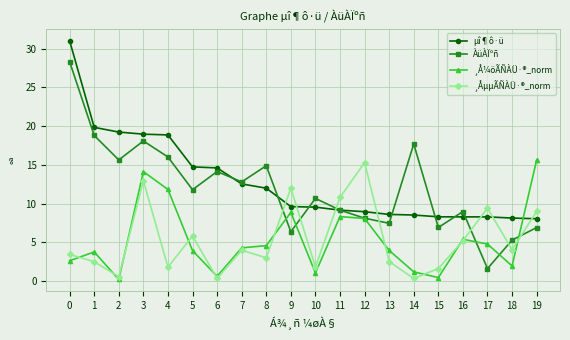

After their last crossing, which series has the higher values: µî¶ô·ü or ¸Å¼öÃÑÀÜ·®_norm?

¸Å¼öÃÑÀÜ·®_norm